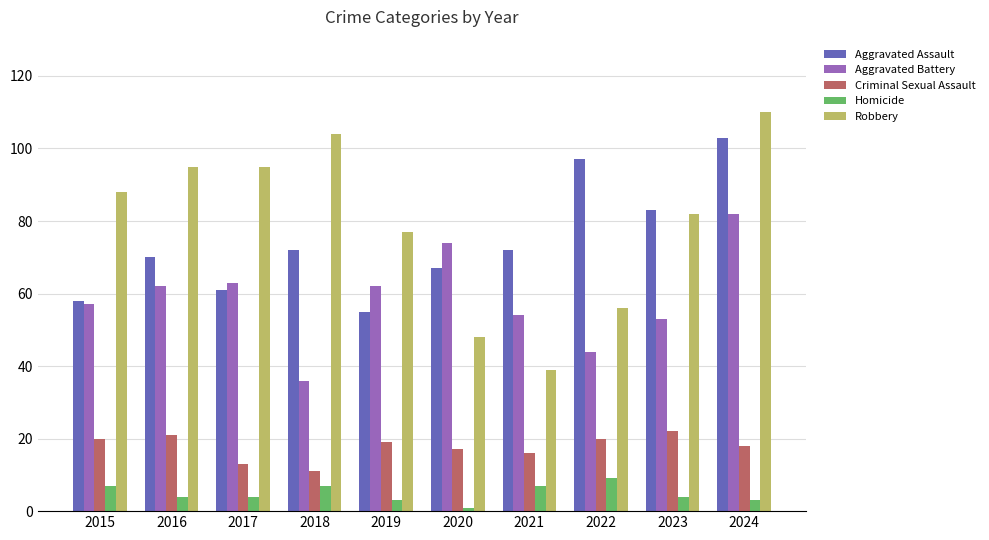

What is the minimum value for Homicide?

1